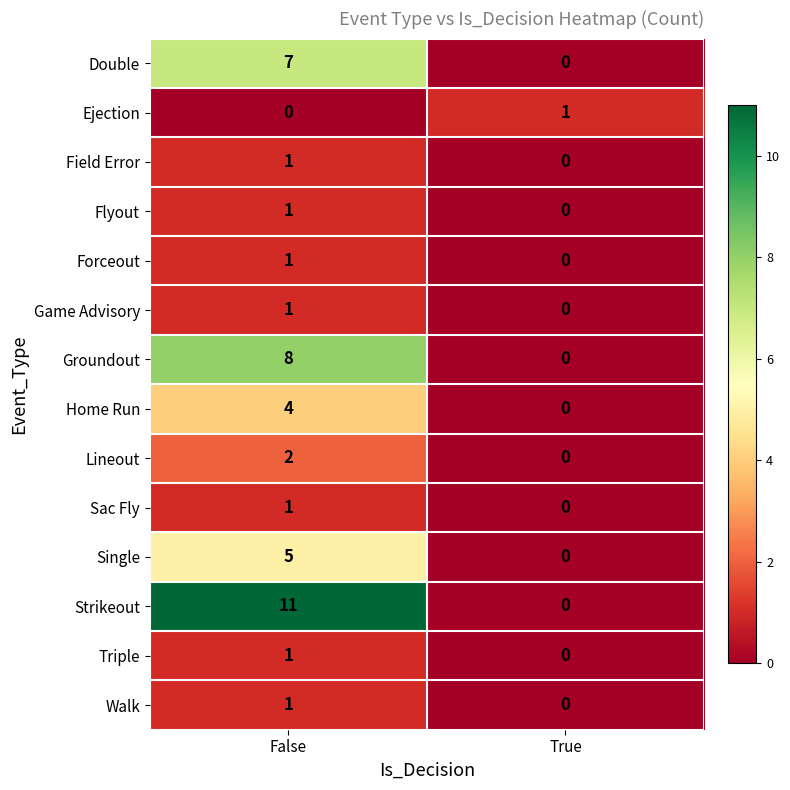

What is the spread (max minus min) of values at False?

11